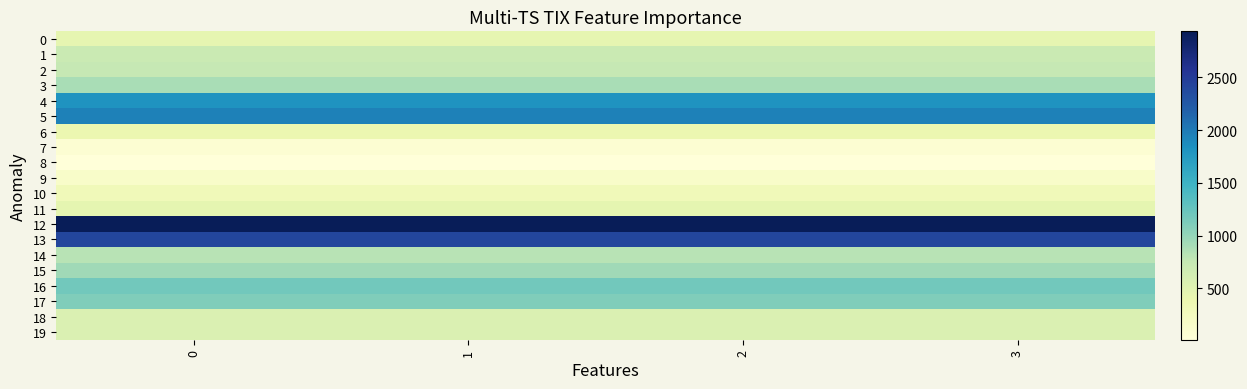

Reading left to right, what are all the values shown in this chart?

0: 0=442.1	1=442.1	2=442.1	3=442.1
1: 0=712.3	1=712.3	2=712.3	3=712.3
2: 0=749.5	1=749.5	2=749.5	3=749.5
3: 0=892.3	1=892.3	2=892.3	3=892.3
4: 0=1815.9	1=1815.9	2=1815.9	3=1815.9
5: 0=1954.5	1=1954.5	2=1954.5	3=1954.5
6: 0=387.0	1=387.0	2=387.0	3=387.0
7: 0=69.7	1=69.7	2=69.7	3=69.7
8: 0=12.4	1=12.4	2=12.4	3=12.4
9: 0=158.5	1=158.5	2=158.5	3=158.5
10: 0=304.5	1=304.5	2=304.5	3=304.5
11: 0=450.6	1=450.6	2=450.6	3=450.6
12: 0=2937.7	1=2937.7	2=2937.7	3=2937.7
13: 0=2409.4	1=2409.4	2=2409.4	3=2409.4
14: 0=813.5	1=813.5	2=813.5	3=813.5
15: 0=944.9	1=944.9	2=944.9	3=944.9
16: 0=1184.0	1=1184.0	2=1184.0	3=1184.0
17: 0=1100.3	1=1100.3	2=1100.3	3=1100.3
18: 0=550.6	1=550.6	2=550.6	3=550.6
19: 0=550.6	1=550.6	2=550.6	3=550.6